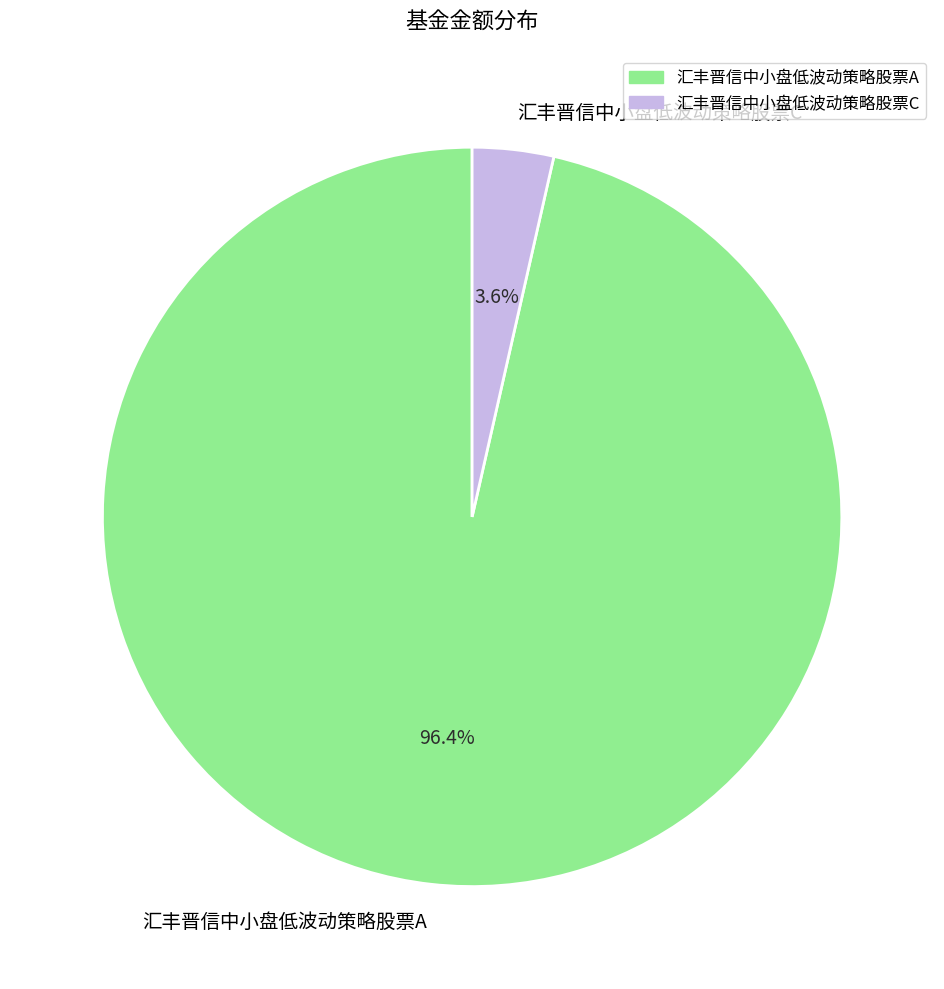

How much of the chart is everything except 汇丰晋信中小盘低波动策略股票A?

3.6%